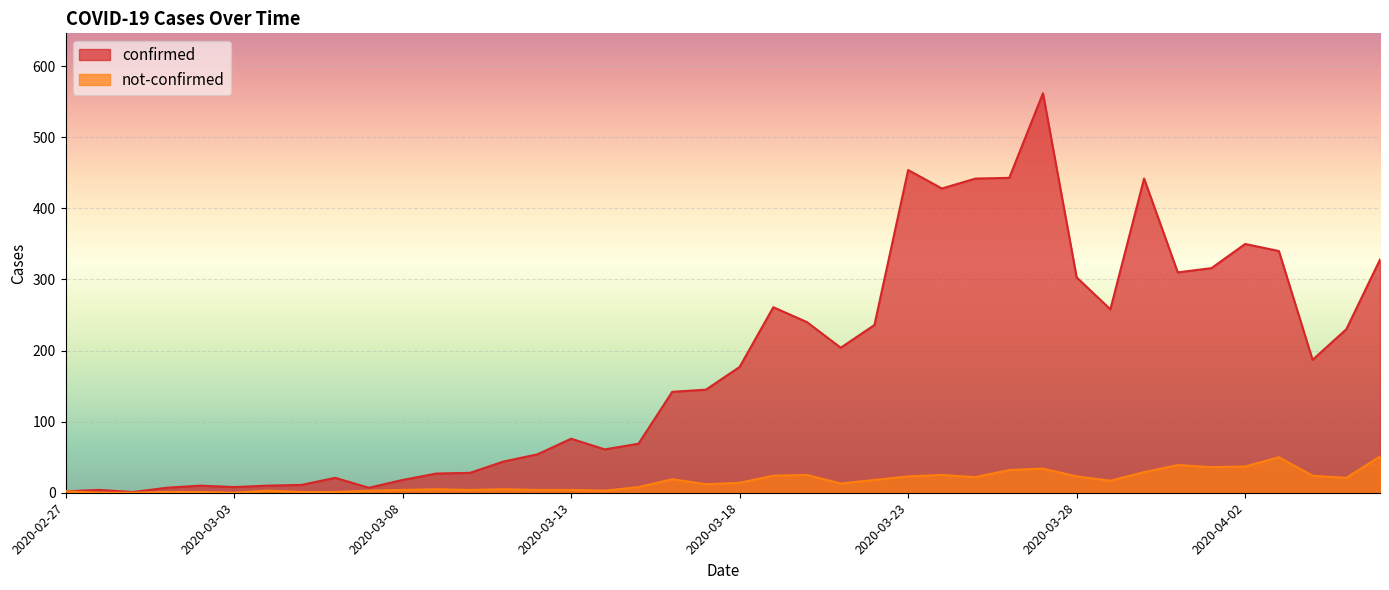

Which series changed the most between 2020-03-09 and 2020-03-13?

confirmed